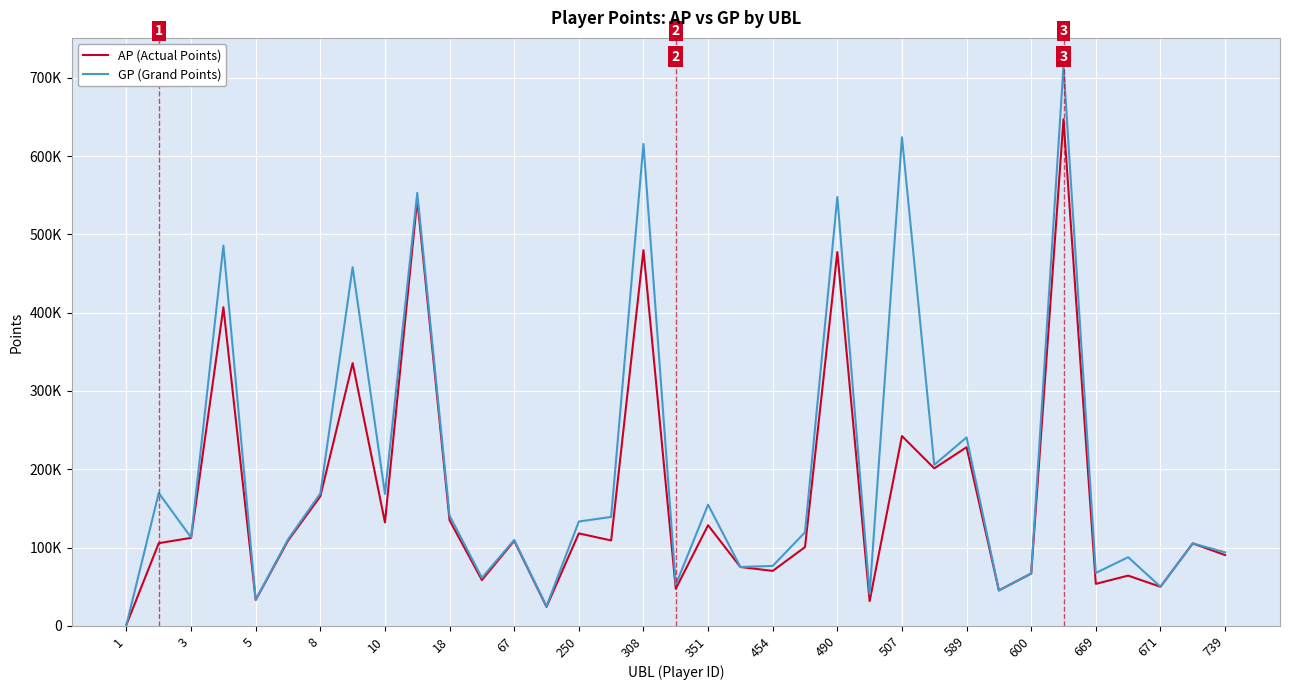

Does the chart display data point markers on the line(s)?

No